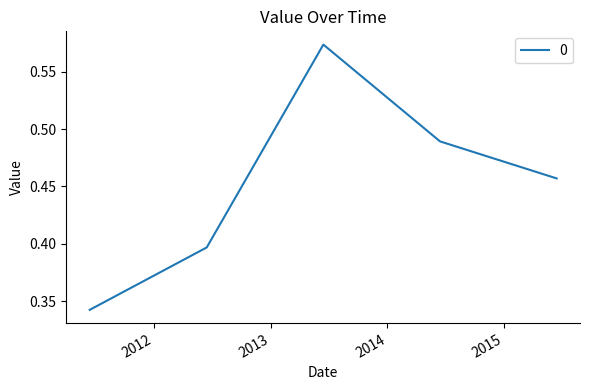

What is the sum of all values?

2.3